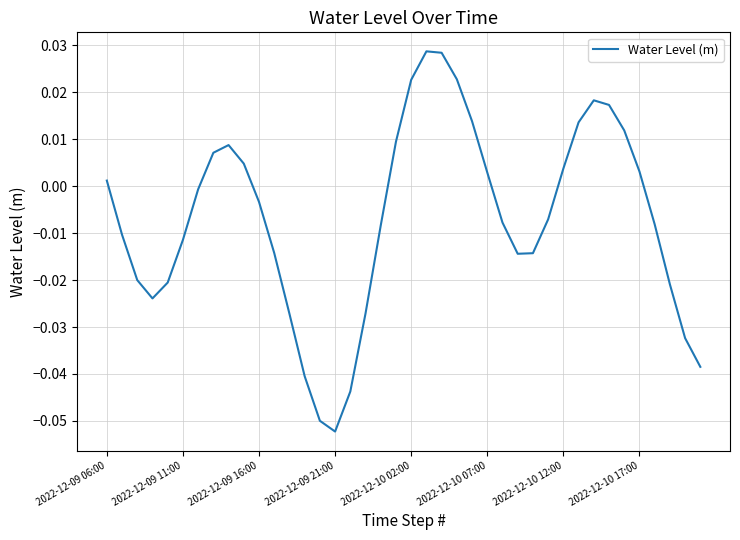

At which category does the chart reach its minimum across all series?

2022-12-09 21:00